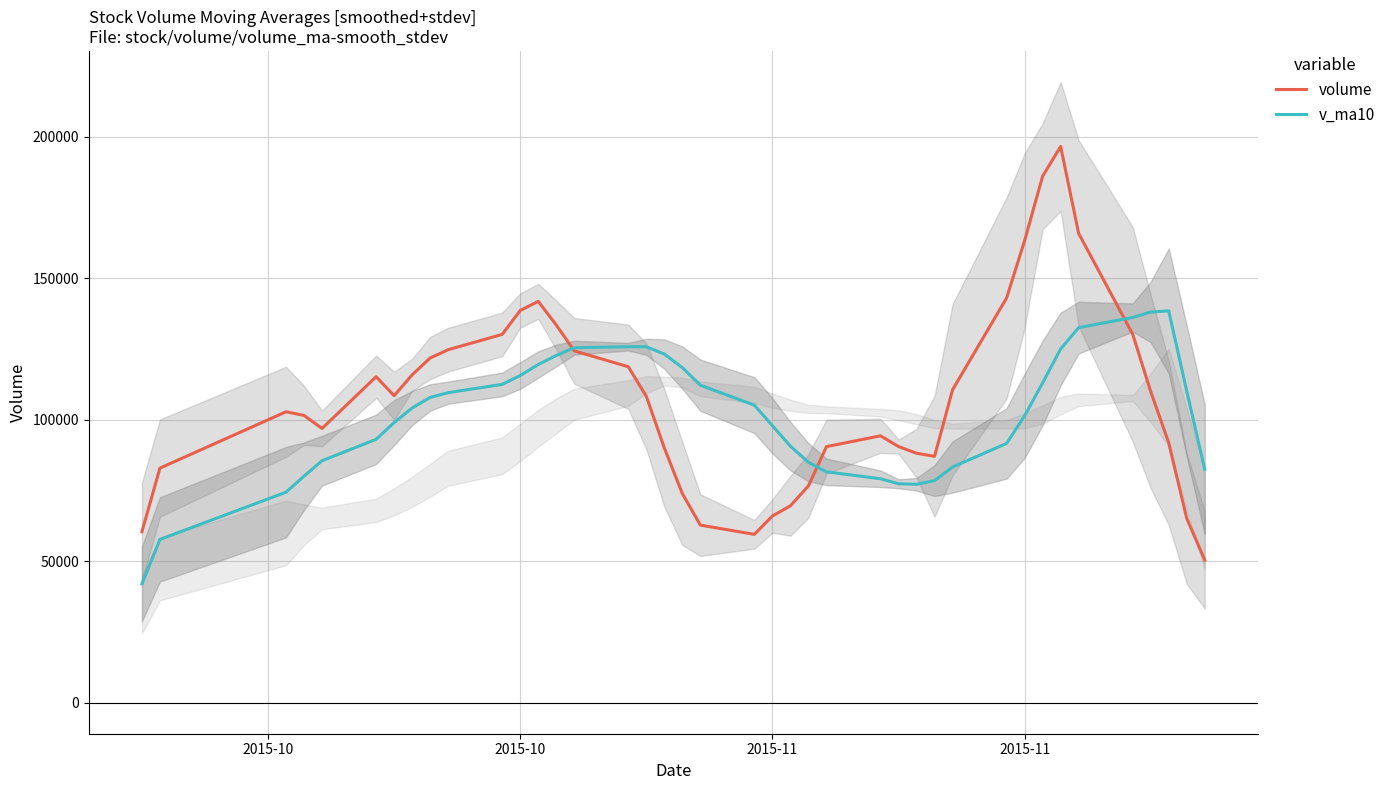

What is the average value of the volume series?

107209.0